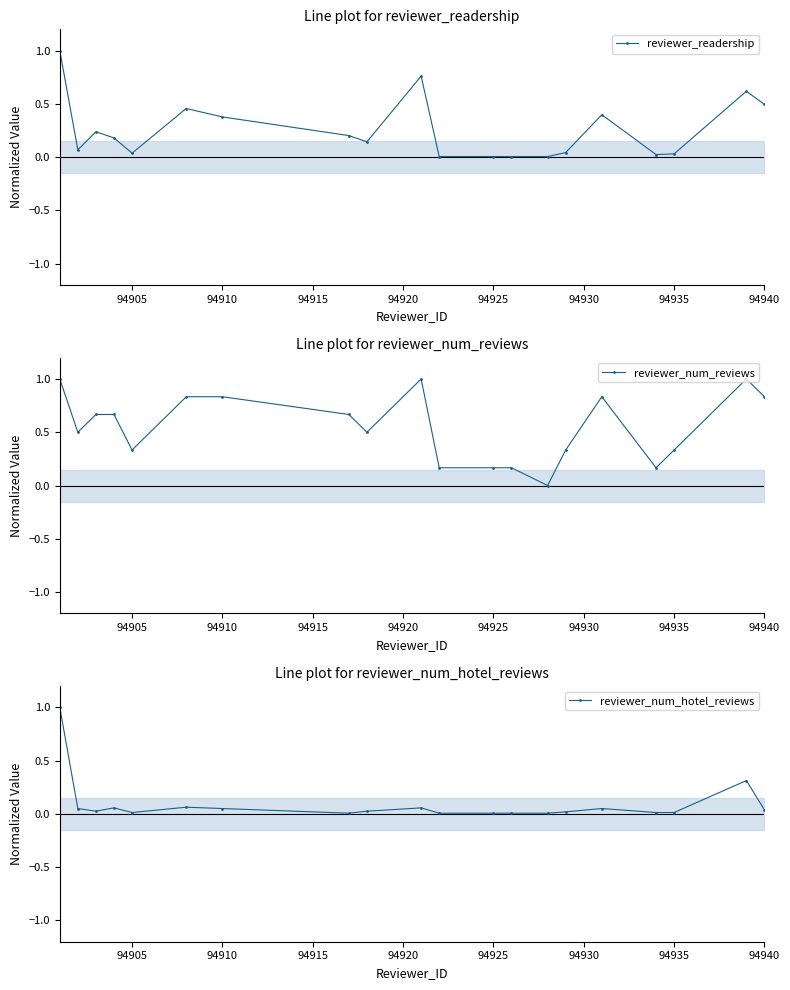

What is the maximum value for reviewer_readership?

1.0